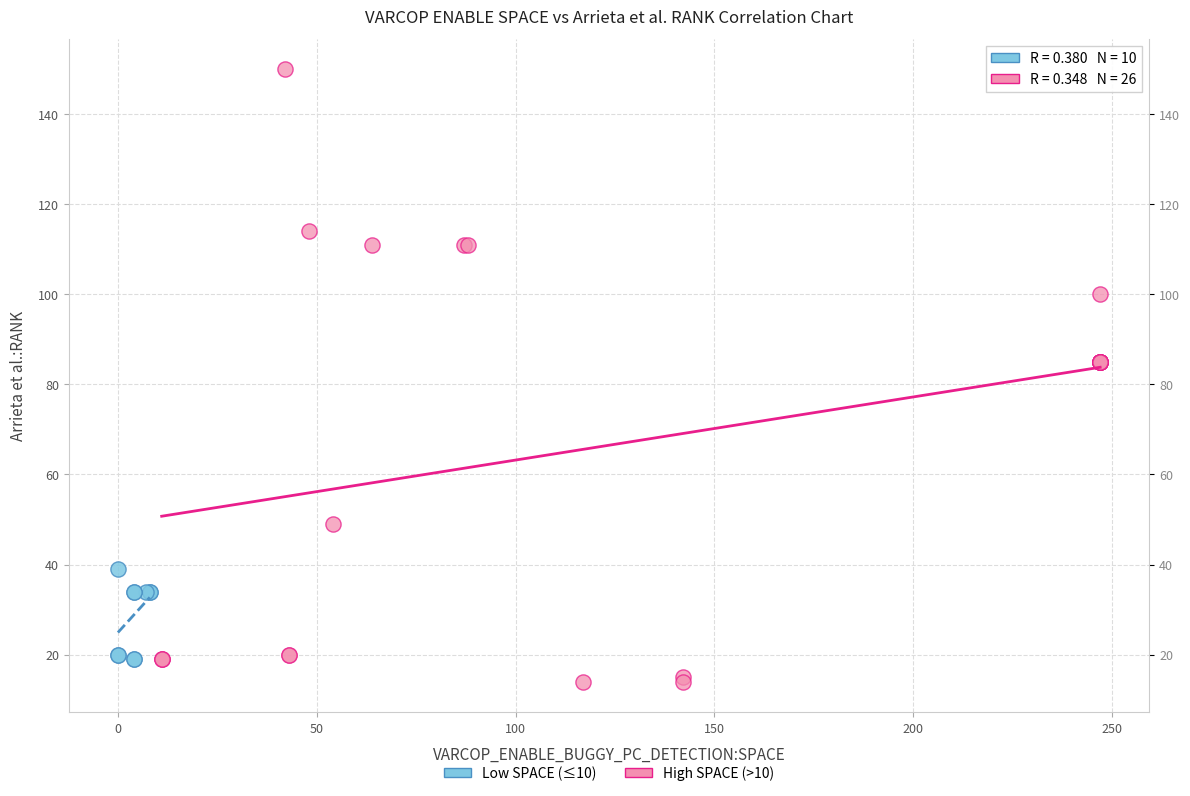

Which series reaches the maximum Y coordinate?

High SPACE (>10)